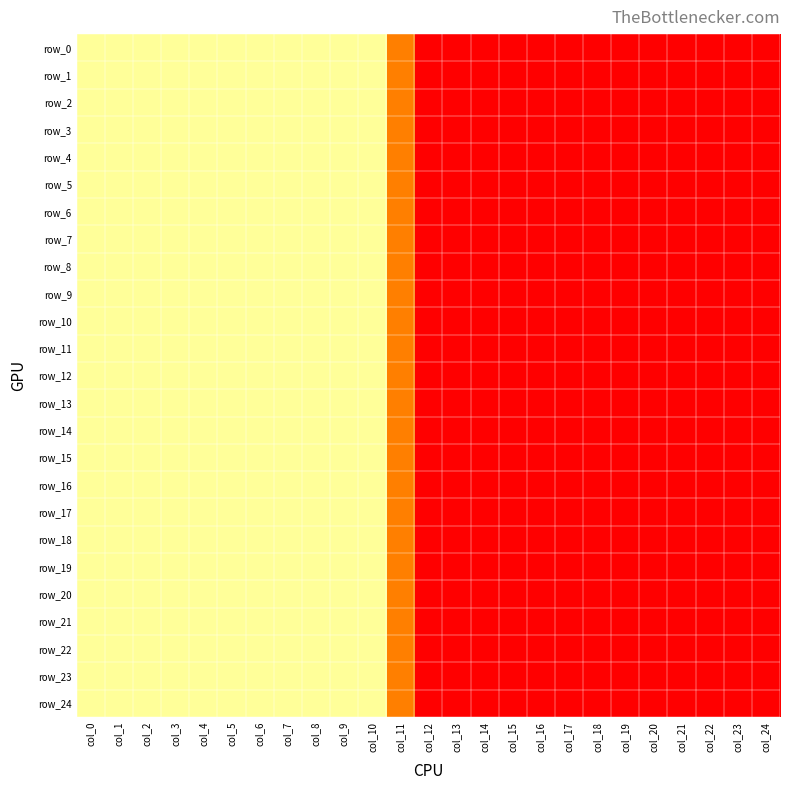

Reading left to right, what are all the values shown in this chart?

row_0: col_0=1.0	col_1=1.0	col_2=1.0	col_3=1.0	col_4=1.0	col_5=1.0	col_6=1.0	col_7=1.0	col_8=1.0	col_9=1.0	col_10=1.0	col_11=0.7	col_12=0.5	col_13=0.5	col_14=0.5	col_15=0.5	col_16=0.5	col_17=0.5	col_18=0.5	col_19=0.5	col_20=0.5	col_21=0.5	col_22=0.5	col_23=0.5	col_24=0.5
row_1: col_0=1.0	col_1=1.0	col_2=1.0	col_3=1.0	col_4=1.0	col_5=1.0	col_6=1.0	col_7=1.0	col_8=1.0	col_9=1.0	col_10=1.0	col_11=0.7	col_12=0.5	col_13=0.5	col_14=0.5	col_15=0.5	col_16=0.5	col_17=0.5	col_18=0.5	col_19=0.5	col_20=0.5	col_21=0.5	col_22=0.5	col_23=0.5	col_24=0.5
row_2: col_0=1.0	col_1=1.0	col_2=1.0	col_3=1.0	col_4=1.0	col_5=1.0	col_6=1.0	col_7=1.0	col_8=1.0	col_9=1.0	col_10=1.0	col_11=0.7	col_12=0.5	col_13=0.5	col_14=0.5	col_15=0.5	col_16=0.5	col_17=0.5	col_18=0.5	col_19=0.5	col_20=0.5	col_21=0.5	col_22=0.5	col_23=0.5	col_24=0.5
row_3: col_0=1.0	col_1=1.0	col_2=1.0	col_3=1.0	col_4=1.0	col_5=1.0	col_6=1.0	col_7=1.0	col_8=1.0	col_9=1.0	col_10=1.0	col_11=0.7	col_12=0.5	col_13=0.5	col_14=0.5	col_15=0.5	col_16=0.5	col_17=0.5	col_18=0.5	col_19=0.5	col_20=0.5	col_21=0.5	col_22=0.5	col_23=0.5	col_24=0.5
row_4: col_0=1.0	col_1=1.0	col_2=1.0	col_3=1.0	col_4=1.0	col_5=1.0	col_6=1.0	col_7=1.0	col_8=1.0	col_9=1.0	col_10=1.0	col_11=0.7	col_12=0.5	col_13=0.5	col_14=0.5	col_15=0.5	col_16=0.5	col_17=0.5	col_18=0.5	col_19=0.5	col_20=0.5	col_21=0.5	col_22=0.5	col_23=0.5	col_24=0.5
row_5: col_0=1.0	col_1=1.0	col_2=1.0	col_3=1.0	col_4=1.0	col_5=1.0	col_6=1.0	col_7=1.0	col_8=1.0	col_9=1.0	col_10=1.0	col_11=0.7	col_12=0.5	col_13=0.5	col_14=0.5	col_15=0.5	col_16=0.5	col_17=0.5	col_18=0.5	col_19=0.5	col_20=0.5	col_21=0.5	col_22=0.5	col_23=0.5	col_24=0.5
row_6: col_0=1.0	col_1=1.0	col_2=1.0	col_3=1.0	col_4=1.0	col_5=1.0	col_6=1.0	col_7=1.0	col_8=1.0	col_9=1.0	col_10=1.0	col_11=0.7	col_12=0.5	col_13=0.5	col_14=0.5	col_15=0.5	col_16=0.5	col_17=0.5	col_18=0.5	col_19=0.5	col_20=0.5	col_21=0.5	col_22=0.5	col_23=0.5	col_24=0.5
row_7: col_0=1.0	col_1=1.0	col_2=1.0	col_3=1.0	col_4=1.0	col_5=1.0	col_6=1.0	col_7=1.0	col_8=1.0	col_9=1.0	col_10=1.0	col_11=0.7	col_12=0.5	col_13=0.5	col_14=0.5	col_15=0.5	col_16=0.5	col_17=0.5	col_18=0.5	col_19=0.5	col_20=0.5	col_21=0.5	col_22=0.5	col_23=0.5	col_24=0.5
row_8: col_0=1.0	col_1=1.0	col_2=1.0	col_3=1.0	col_4=1.0	col_5=1.0	col_6=1.0	col_7=1.0	col_8=1.0	col_9=1.0	col_10=1.0	col_11=0.7	col_12=0.5	col_13=0.5	col_14=0.5	col_15=0.5	col_16=0.5	col_17=0.5	col_18=0.5	col_19=0.5	col_20=0.5	col_21=0.5	col_22=0.5	col_23=0.5	col_24=0.5
row_9: col_0=1.0	col_1=1.0	col_2=1.0	col_3=1.0	col_4=1.0	col_5=1.0	col_6=1.0	col_7=1.0	col_8=1.0	col_9=1.0	col_10=1.0	col_11=0.7	col_12=0.5	col_13=0.5	col_14=0.5	col_15=0.5	col_16=0.5	col_17=0.5	col_18=0.5	col_19=0.5	col_20=0.5	col_21=0.5	col_22=0.5	col_23=0.5	col_24=0.5
row_10: col_0=1.0	col_1=1.0	col_2=1.0	col_3=1.0	col_4=1.0	col_5=1.0	col_6=1.0	col_7=1.0	col_8=1.0	col_9=1.0	col_10=1.0	col_11=0.7	col_12=0.5	col_13=0.5	col_14=0.5	col_15=0.5	col_16=0.5	col_17=0.5	col_18=0.5	col_19=0.5	col_20=0.5	col_21=0.5	col_22=0.5	col_23=0.5	col_24=0.5
row_11: col_0=1.0	col_1=1.0	col_2=1.0	col_3=1.0	col_4=1.0	col_5=1.0	col_6=1.0	col_7=1.0	col_8=1.0	col_9=1.0	col_10=1.0	col_11=0.7	col_12=0.5	col_13=0.5	col_14=0.5	col_15=0.5	col_16=0.5	col_17=0.5	col_18=0.5	col_19=0.5	col_20=0.5	col_21=0.5	col_22=0.5	col_23=0.5	col_24=0.5
row_12: col_0=1.0	col_1=1.0	col_2=1.0	col_3=1.0	col_4=1.0	col_5=1.0	col_6=1.0	col_7=1.0	col_8=1.0	col_9=1.0	col_10=1.0	col_11=0.7	col_12=0.5	col_13=0.5	col_14=0.5	col_15=0.5	col_16=0.5	col_17=0.5	col_18=0.5	col_19=0.5	col_20=0.5	col_21=0.5	col_22=0.5	col_23=0.5	col_24=0.5
row_13: col_0=1.0	col_1=1.0	col_2=1.0	col_3=1.0	col_4=1.0	col_5=1.0	col_6=1.0	col_7=1.0	col_8=1.0	col_9=1.0	col_10=1.0	col_11=0.7	col_12=0.5	col_13=0.5	col_14=0.5	col_15=0.5	col_16=0.5	col_17=0.5	col_18=0.5	col_19=0.5	col_20=0.5	col_21=0.5	col_22=0.5	col_23=0.5	col_24=0.5
row_14: col_0=1.0	col_1=1.0	col_2=1.0	col_3=1.0	col_4=1.0	col_5=1.0	col_6=1.0	col_7=1.0	col_8=1.0	col_9=1.0	col_10=1.0	col_11=0.7	col_12=0.5	col_13=0.5	col_14=0.5	col_15=0.5	col_16=0.5	col_17=0.5	col_18=0.5	col_19=0.5	col_20=0.5	col_21=0.5	col_22=0.5	col_23=0.5	col_24=0.5
row_15: col_0=1.0	col_1=1.0	col_2=1.0	col_3=1.0	col_4=1.0	col_5=1.0	col_6=1.0	col_7=1.0	col_8=1.0	col_9=1.0	col_10=1.0	col_11=0.7	col_12=0.5	col_13=0.5	col_14=0.5	col_15=0.5	col_16=0.5	col_17=0.5	col_18=0.5	col_19=0.5	col_20=0.5	col_21=0.5	col_22=0.5	col_23=0.5	col_24=0.5
row_16: col_0=1.0	col_1=1.0	col_2=1.0	col_3=1.0	col_4=1.0	col_5=1.0	col_6=1.0	col_7=1.0	col_8=1.0	col_9=1.0	col_10=1.0	col_11=0.7	col_12=0.5	col_13=0.5	col_14=0.5	col_15=0.5	col_16=0.5	col_17=0.5	col_18=0.5	col_19=0.5	col_20=0.5	col_21=0.5	col_22=0.5	col_23=0.5	col_24=0.5
row_17: col_0=1.0	col_1=1.0	col_2=1.0	col_3=1.0	col_4=1.0	col_5=1.0	col_6=1.0	col_7=1.0	col_8=1.0	col_9=1.0	col_10=1.0	col_11=0.7	col_12=0.5	col_13=0.5	col_14=0.5	col_15=0.5	col_16=0.5	col_17=0.5	col_18=0.5	col_19=0.5	col_20=0.5	col_21=0.5	col_22=0.5	col_23=0.5	col_24=0.5
row_18: col_0=1.0	col_1=1.0	col_2=1.0	col_3=1.0	col_4=1.0	col_5=1.0	col_6=1.0	col_7=1.0	col_8=1.0	col_9=1.0	col_10=1.0	col_11=0.7	col_12=0.5	col_13=0.5	col_14=0.5	col_15=0.5	col_16=0.5	col_17=0.5	col_18=0.5	col_19=0.5	col_20=0.5	col_21=0.5	col_22=0.5	col_23=0.5	col_24=0.5
row_19: col_0=1.0	col_1=1.0	col_2=1.0	col_3=1.0	col_4=1.0	col_5=1.0	col_6=1.0	col_7=1.0	col_8=1.0	col_9=1.0	col_10=1.0	col_11=0.7	col_12=0.5	col_13=0.5	col_14=0.5	col_15=0.5	col_16=0.5	col_17=0.5	col_18=0.5	col_19=0.5	col_20=0.5	col_21=0.5	col_22=0.5	col_23=0.5	col_24=0.5
row_20: col_0=1.0	col_1=1.0	col_2=1.0	col_3=1.0	col_4=1.0	col_5=1.0	col_6=1.0	col_7=1.0	col_8=1.0	col_9=1.0	col_10=1.0	col_11=0.7	col_12=0.5	col_13=0.5	col_14=0.5	col_15=0.5	col_16=0.5	col_17=0.5	col_18=0.5	col_19=0.5	col_20=0.5	col_21=0.5	col_22=0.5	col_23=0.5	col_24=0.5
row_21: col_0=1.0	col_1=1.0	col_2=1.0	col_3=1.0	col_4=1.0	col_5=1.0	col_6=1.0	col_7=1.0	col_8=1.0	col_9=1.0	col_10=1.0	col_11=0.7	col_12=0.5	col_13=0.5	col_14=0.5	col_15=0.5	col_16=0.5	col_17=0.5	col_18=0.5	col_19=0.5	col_20=0.5	col_21=0.5	col_22=0.5	col_23=0.5	col_24=0.5
row_22: col_0=1.0	col_1=1.0	col_2=1.0	col_3=1.0	col_4=1.0	col_5=1.0	col_6=1.0	col_7=1.0	col_8=1.0	col_9=1.0	col_10=1.0	col_11=0.7	col_12=0.5	col_13=0.5	col_14=0.5	col_15=0.5	col_16=0.5	col_17=0.5	col_18=0.5	col_19=0.5	col_20=0.5	col_21=0.5	col_22=0.5	col_23=0.5	col_24=0.5
row_23: col_0=1.0	col_1=1.0	col_2=1.0	col_3=1.0	col_4=1.0	col_5=1.0	col_6=1.0	col_7=1.0	col_8=1.0	col_9=1.0	col_10=1.0	col_11=0.7	col_12=0.5	col_13=0.5	col_14=0.5	col_15=0.5	col_16=0.5	col_17=0.5	col_18=0.5	col_19=0.5	col_20=0.5	col_21=0.5	col_22=0.5	col_23=0.5	col_24=0.5
row_24: col_0=1.0	col_1=1.0	col_2=1.0	col_3=1.0	col_4=1.0	col_5=1.0	col_6=1.0	col_7=1.0	col_8=1.0	col_9=1.0	col_10=1.0	col_11=0.7	col_12=0.5	col_13=0.5	col_14=0.5	col_15=0.5	col_16=0.5	col_17=0.5	col_18=0.5	col_19=0.5	col_20=0.5	col_21=0.5	col_22=0.5	col_23=0.5	col_24=0.5